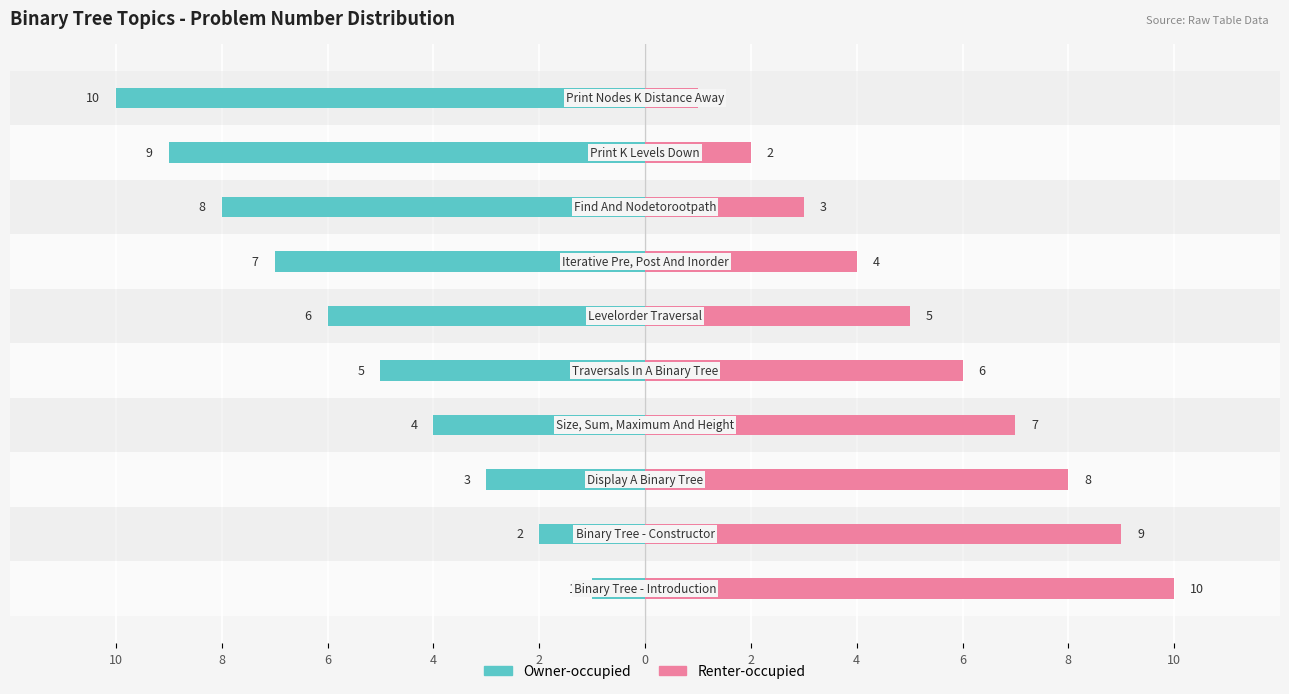

Rank the series at 8 from highest to lowest value.

Renter-occupied, Owner-occupied